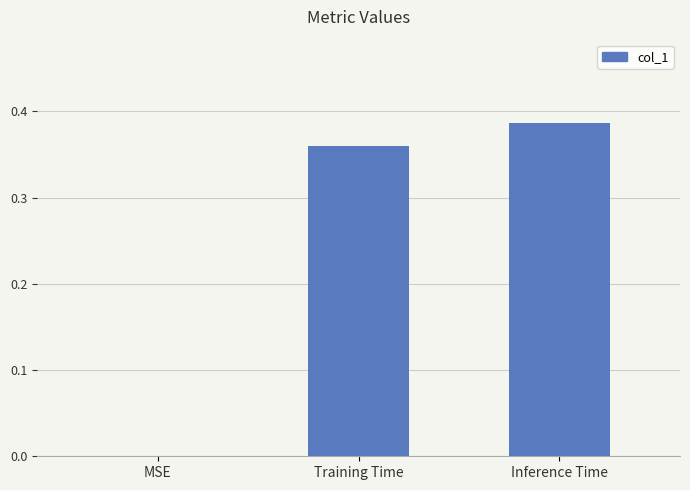

Which label corresponds to the largest value in the chart?

Inference Time